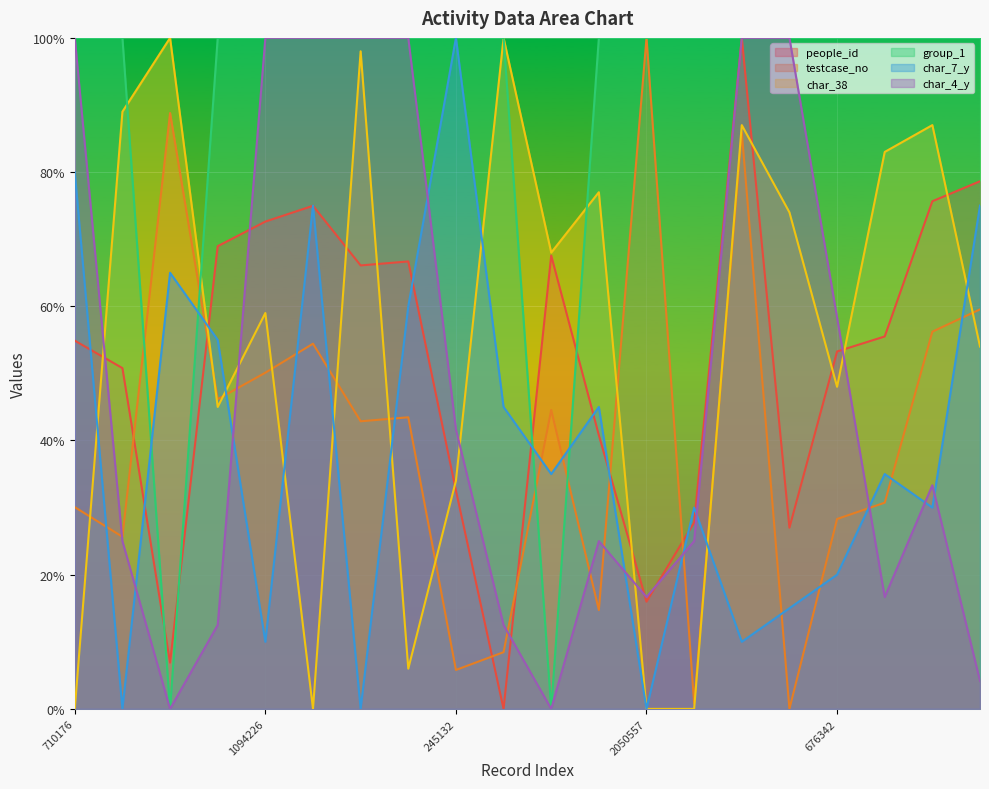

Reading left to right, what are all the values shown in this chart?

people_id: 54.9	50.8	6.9	69.0	72.6	75.0	66.1	66.7	32.5	0.0	67.6	40.8	16.0	27.8	100.0	27.0	53.3	55.5	75.7	78.6
testcase_no: 30.1	25.7	88.8	46.2	50.1	54.4	42.9	43.5	5.8	8.5	44.5	14.7	100.0	0.8	85.9	0.0	28.3	30.7	56.2	59.5
char_38: 0.0	89.0	100.0	45.0	59.0	0.0	98.0	6.0	34.0	100.0	68.0	77.0	0.0	0.0	87.0	74.0	48.0	83.0	87.0	54.0
group_1: 100.0	100.0	0.0	100.0	100.0	100.0	100.0	100.0	100.0	100.0	0.0	100.0	100.0	100.0	100.0	100.0	100.0	100.0	100.0	100.0
char_7_y: 80.0	0.0	65.0	55.0	10.0	75.0	0.0	60.0	100.0	45.0	35.0	45.0	0.0	30.0	10.0	15.0	20.0	35.0	30.0	75.0
char_4_y: 100.0	25.0	0.0	12.5	100.0	100.0	100.0	100.0	41.7	12.5	0.0	25.0	16.7	25.0	100.0	100.0	58.3	16.7	33.3	4.2